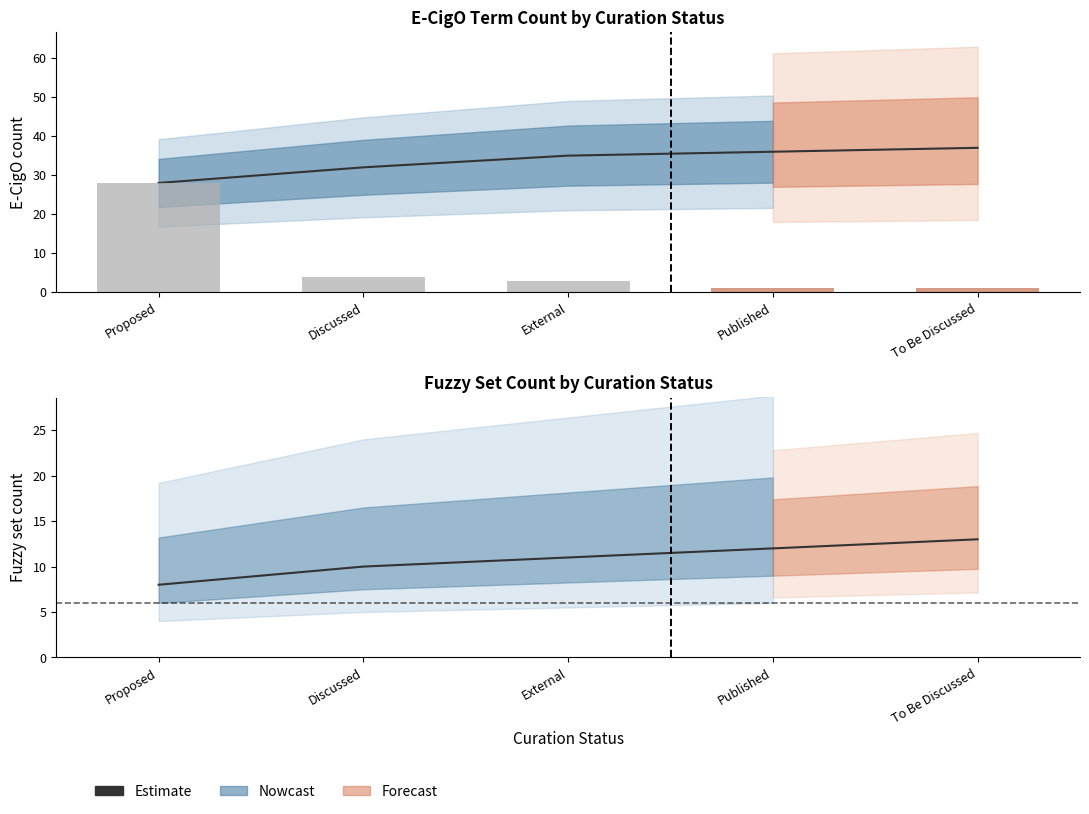

What position from the left is Proposed?

1